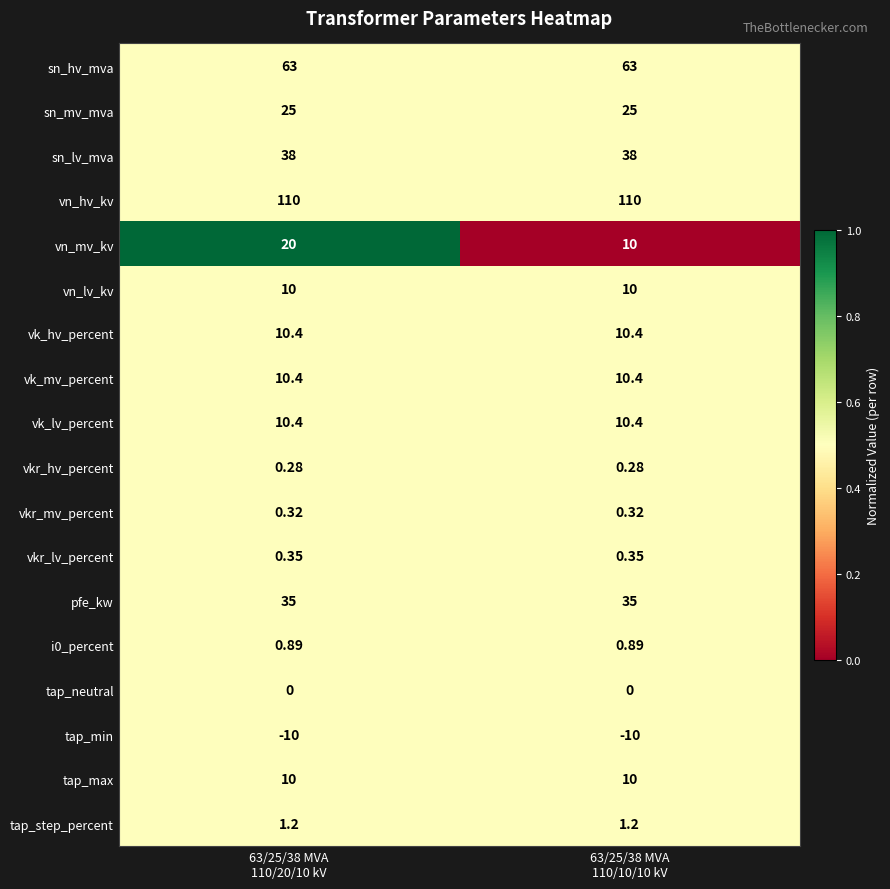

At which category is the sum across all series the highest?

63/25/38 MVA
110/20/10 kV